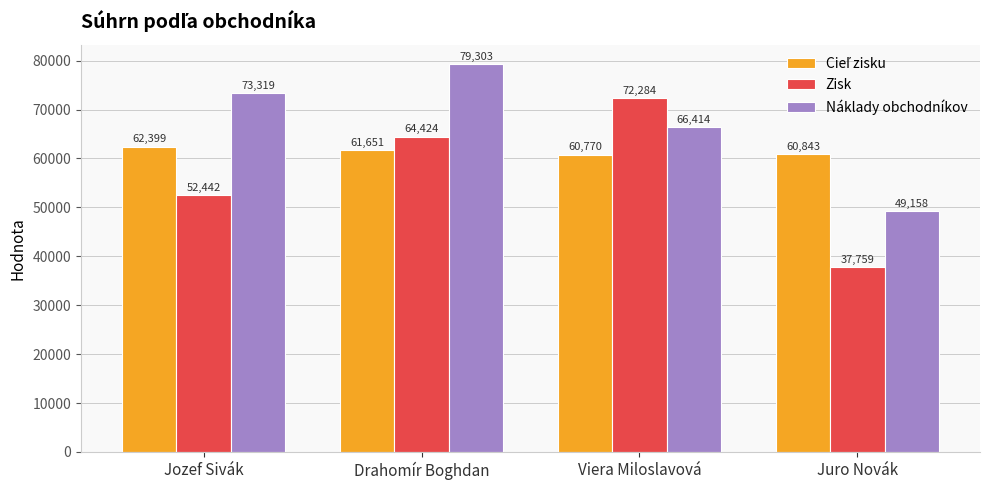

What is the difference between the highest and lowest values at Drahomír Boghdan?

17652